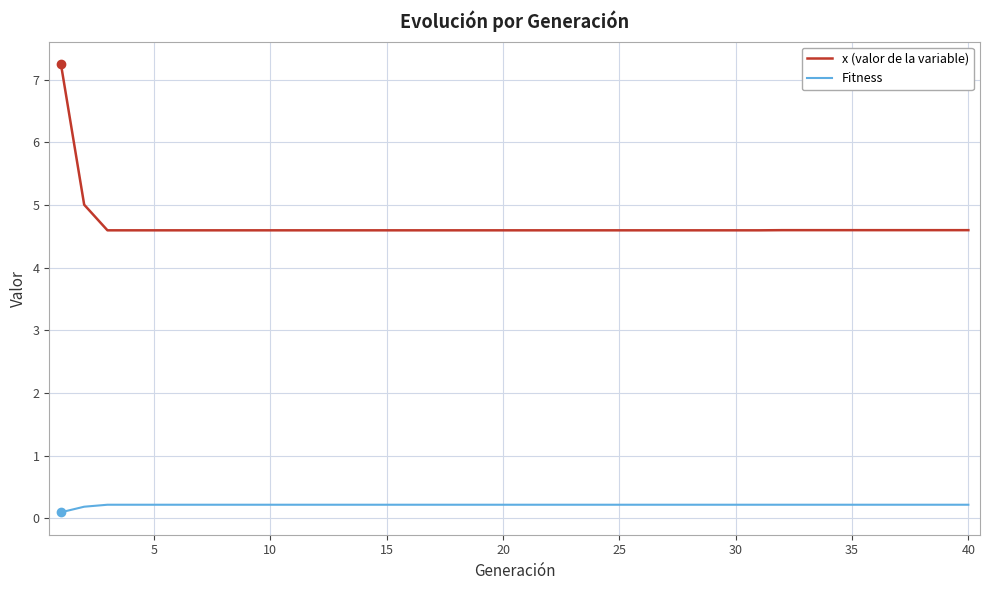

Which series has the largest range (max minus min)?

x (valor de la variable)